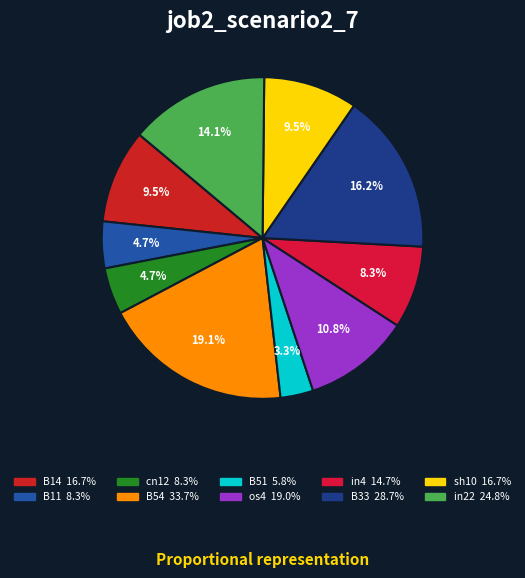

What percentage is the B33 slice, to the nearest percent?

16%